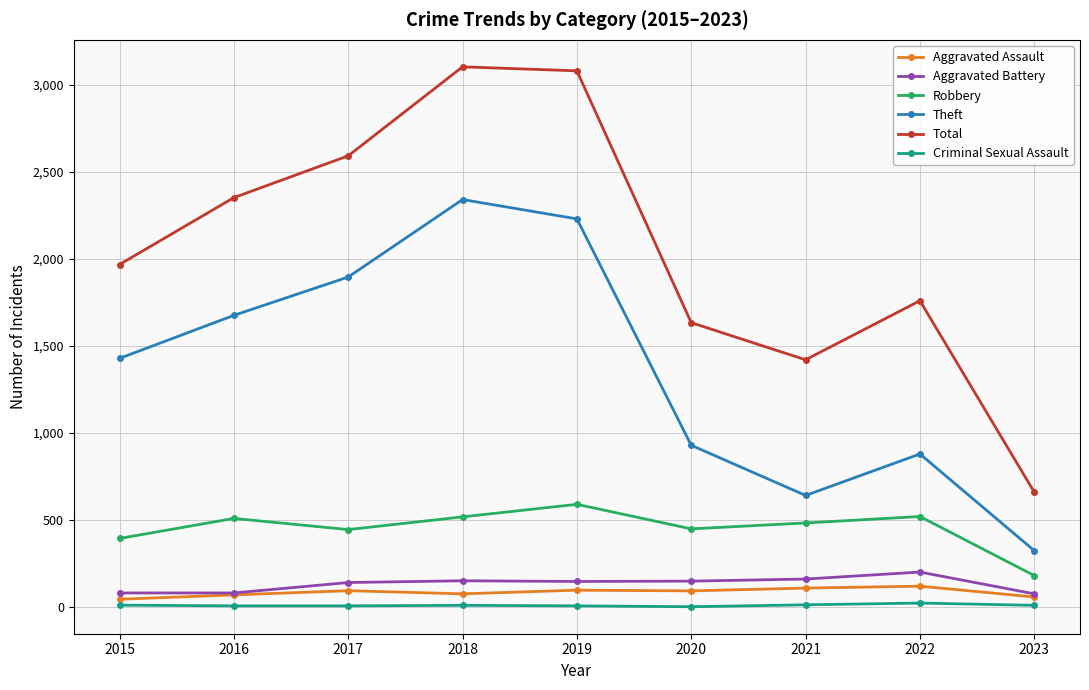

What is the approximate value of Aggravated Battery at 2021?

162